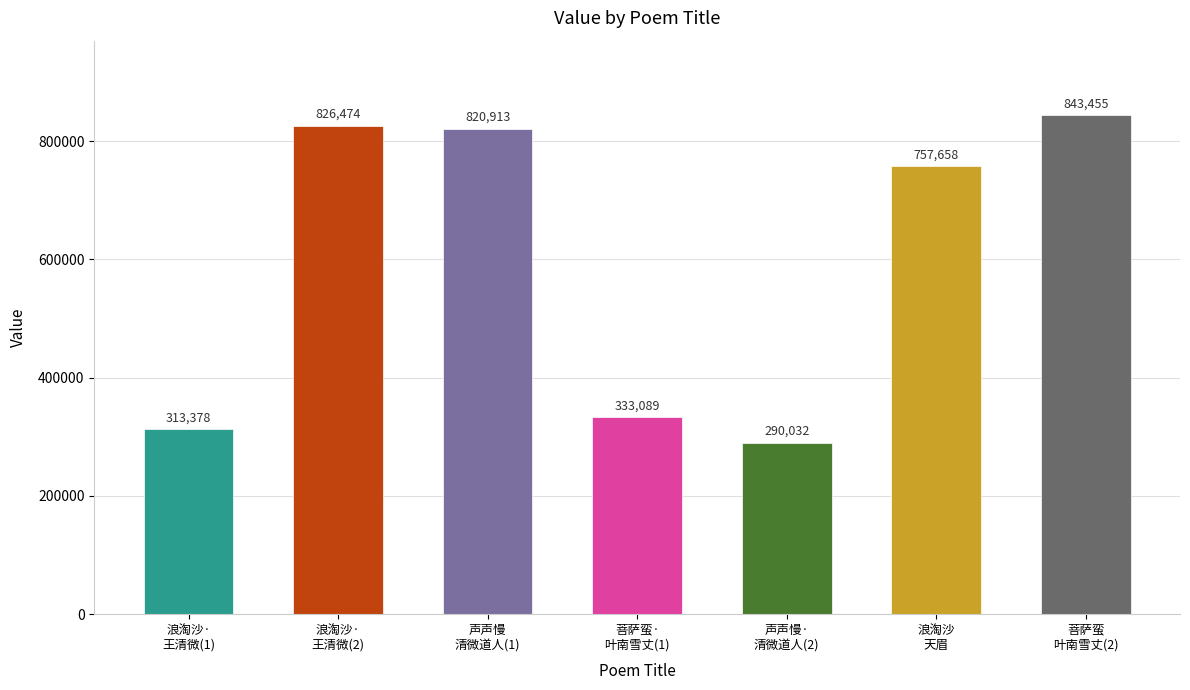

Rank the categories by value from highest to lowest.

菩萨蛮
叶南雪丈(2), 浪淘沙·
王清微(2), 声声慢
清微道人(1), 浪淘沙
天眉, 菩萨蛮·
叶南雪丈(1), 浪淘沙·
王清微(1), 声声慢·
清微道人(2)